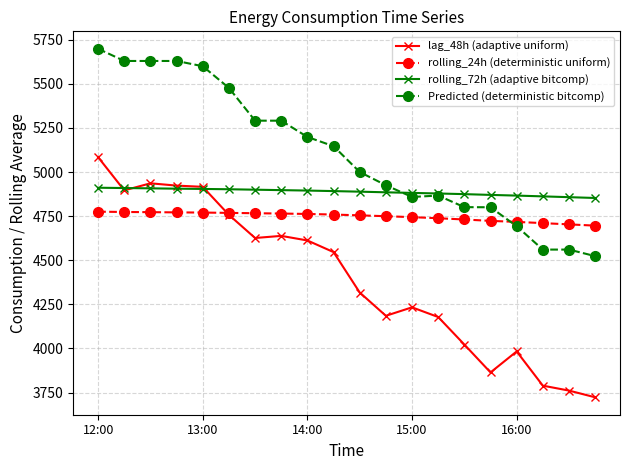

True or false: rolling_24h (deterministic uniform) and rolling_72h (adaptive bitcomp) intersect in this chart.

False